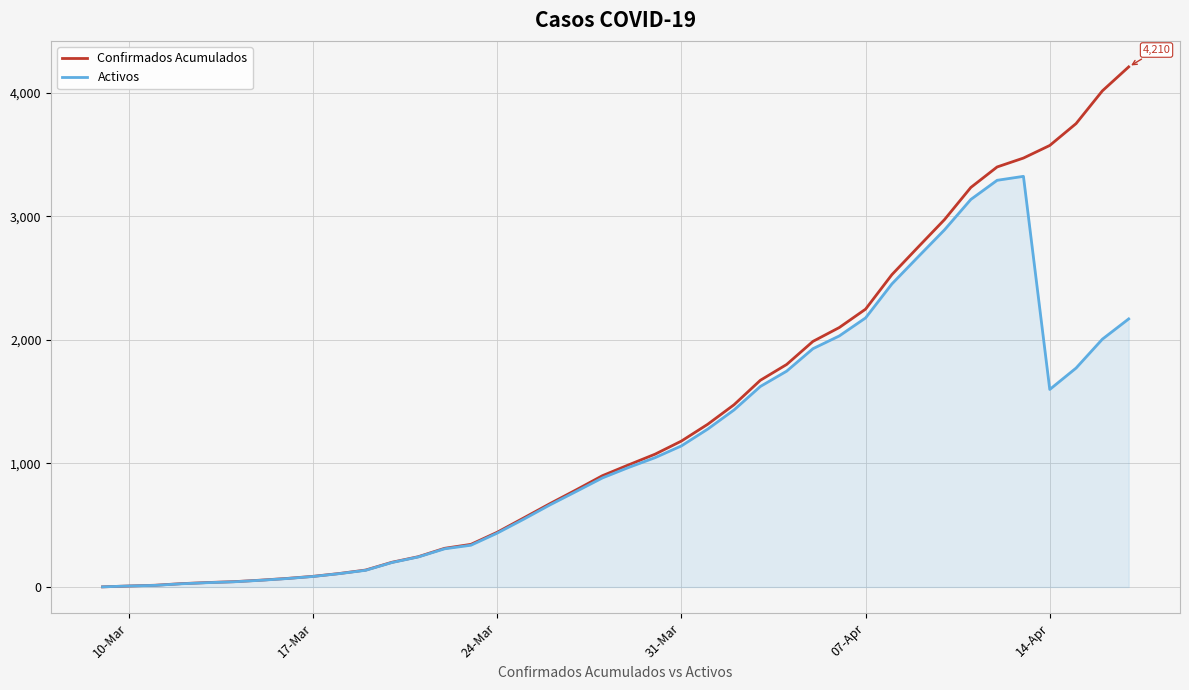

List the series in order of their peak value, highest first.

Confirmados Acumulados, Activos